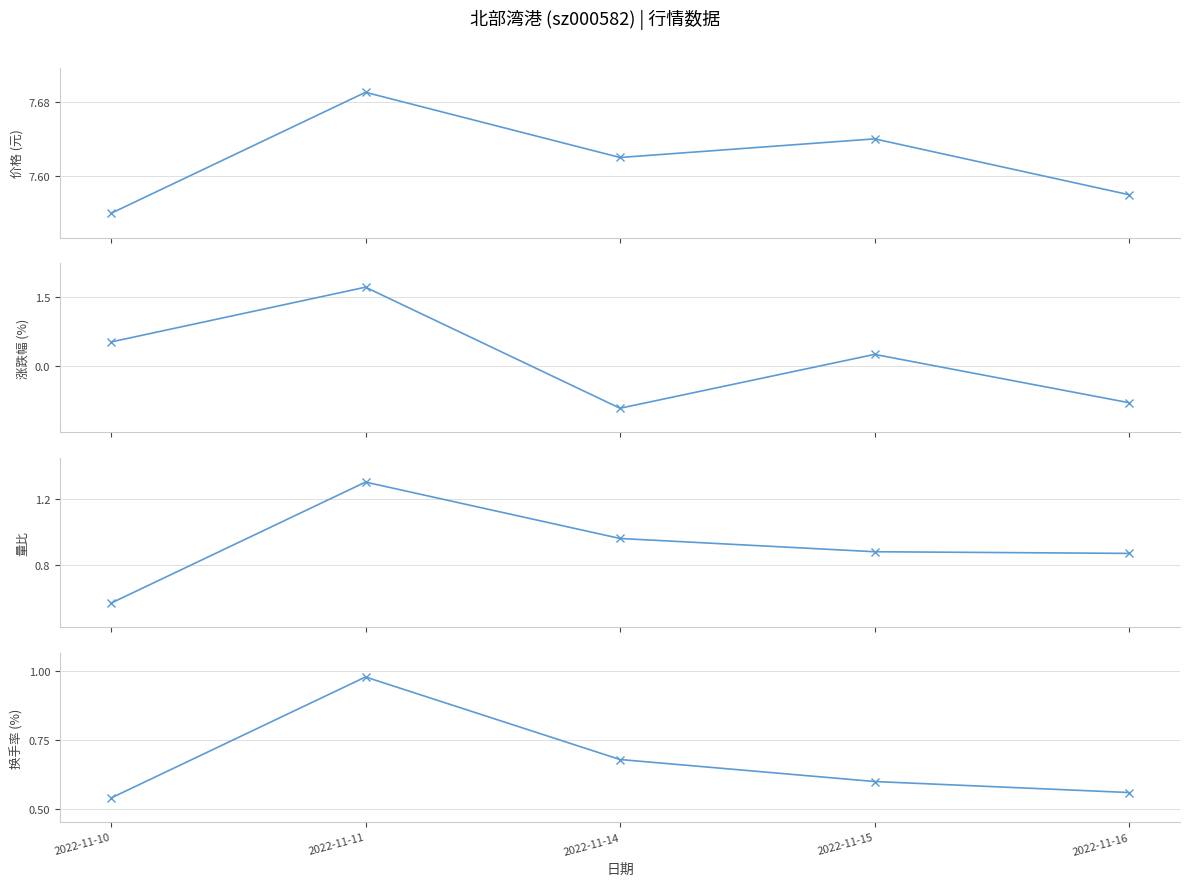

Where is 价格 nearest to the value 7?

2022-11-10